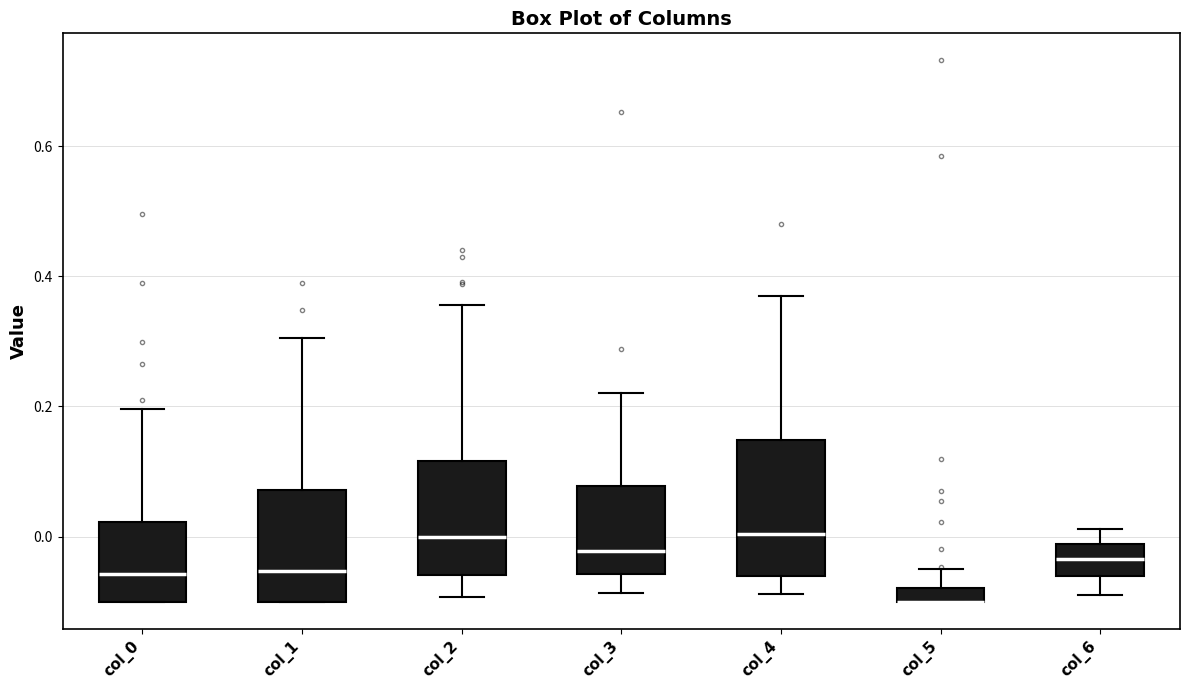

Which box is the tallest, from its lower edge to its upper edge?

col_4